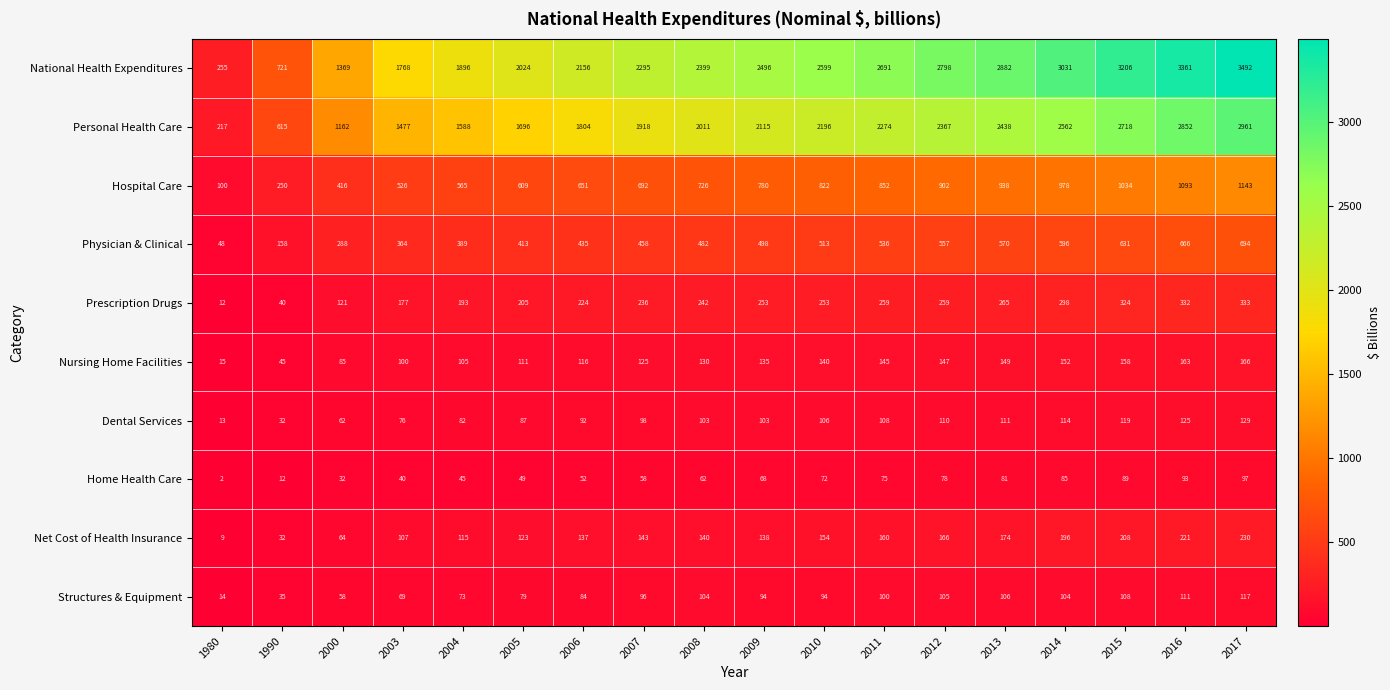

What is the difference between the highest and lowest values at 2009?

2428